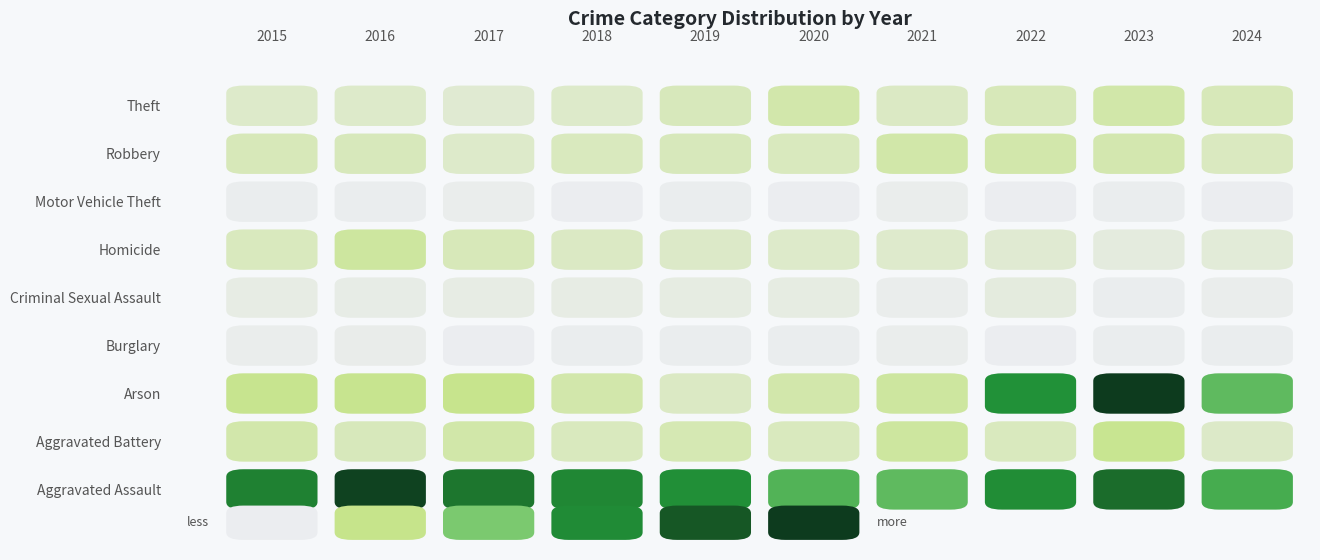

Reading right to left, what are all the values shown in this chart?

Aggravated Assault: 22	28	22	17	27	21	15	12	15	15
Aggravated Battery: 19	26	27	28	20	21	20	15	21	22
Arson: 0	1	0	2	0	1	0	2	1	1
Burglary: 10	7	12	14	15	16	17	22	32	20
Criminal Sexual Assault: 2	1	7	2	6	6	5	5	4	5
Homicide: 1	1	0	2	1	1	1	0	3	2
Motor Vehicle Theft: 91	197	124	32	27	17	27	39	38	38
Robbery: 16	37	20	32	20	24	20	28	21	27
Theft: 103	150	127	91	97	126	131	143	190	135